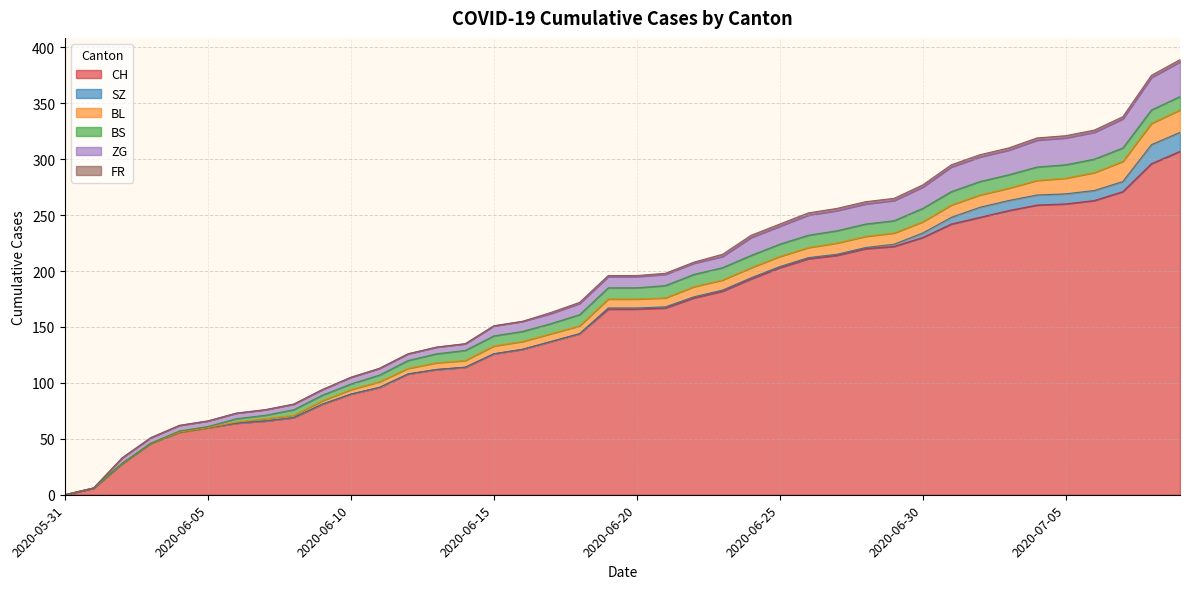

How many data points in SZ are above 1?

11